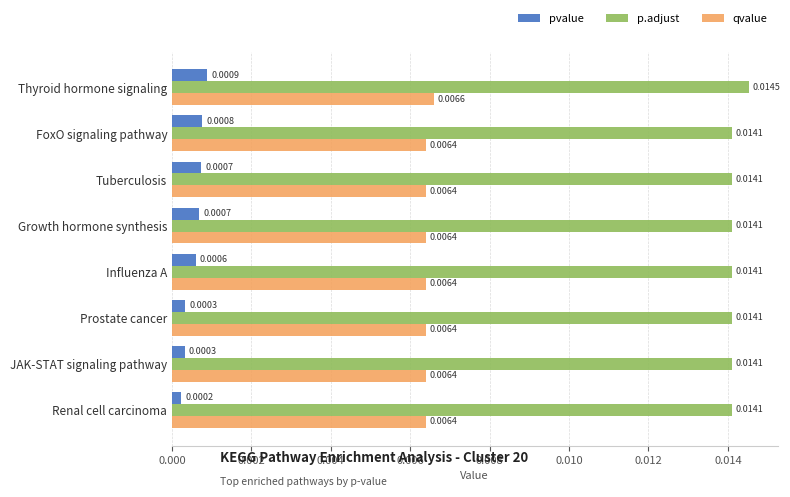

Is the value of p.adjust at FoxO signaling pathway greater than the value of qvalue at Renal cell carcinoma?

Yes